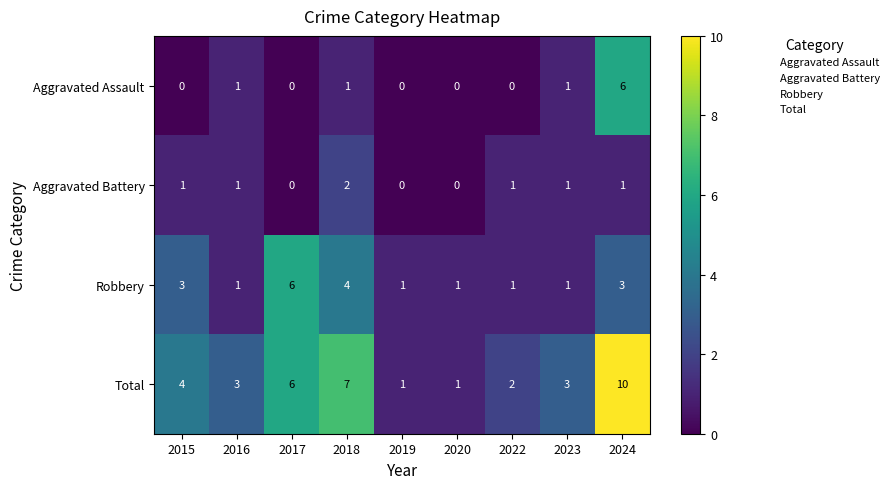

What is the sum of all Aggravated Battery values?

7